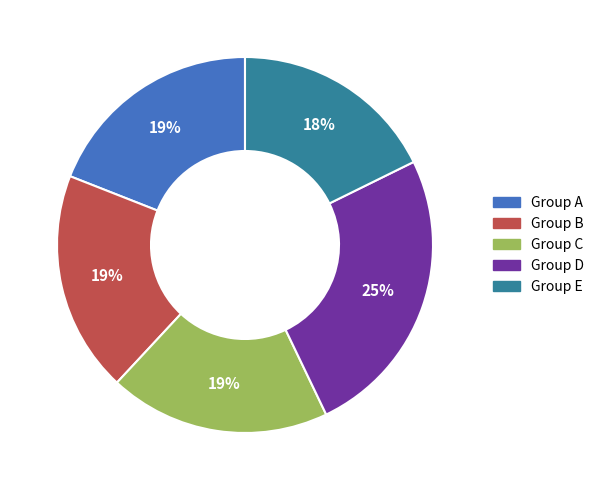

Does any single category account for the majority?

No